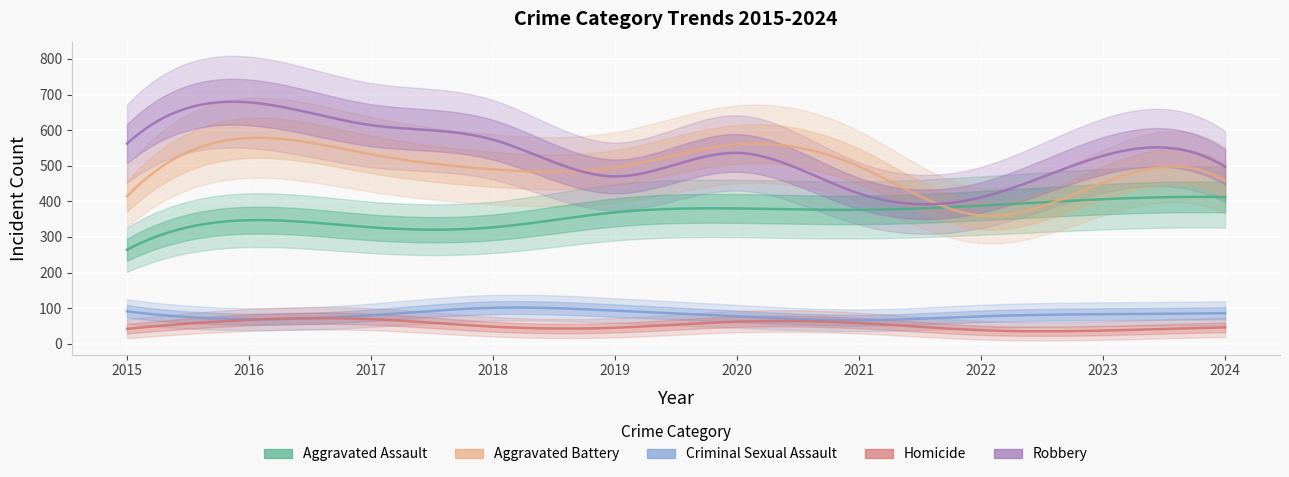

List the labels in order of Criminal Sexual Assault value, smallest first.

2021, 2016, 2020, 2022, 2017, 2023, 2024, 2015, 2019, 2018